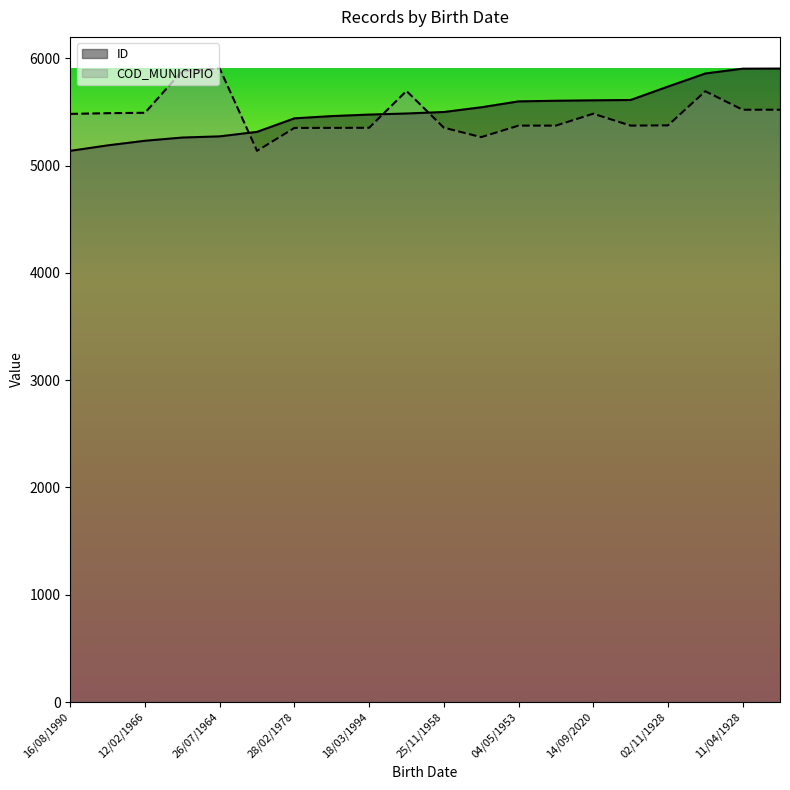

At 02/11/1928, list the series in order from largest to smallest.

ID, COD_MUNICIPIO